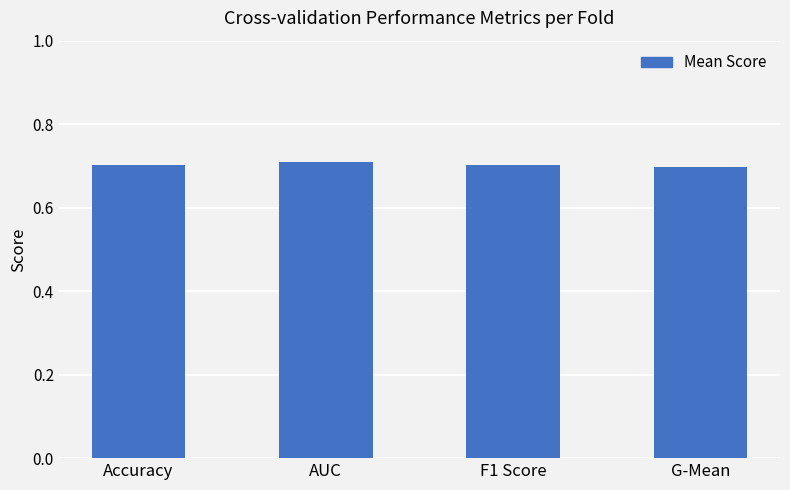

What is the greatest value displayed?

0.7